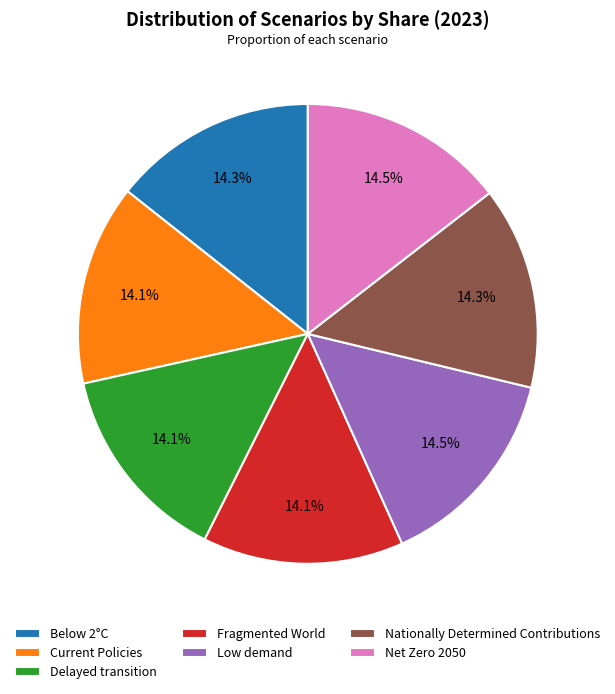

To the nearest percent, what is the combined percentage of Current Policies and Low demand?

29%